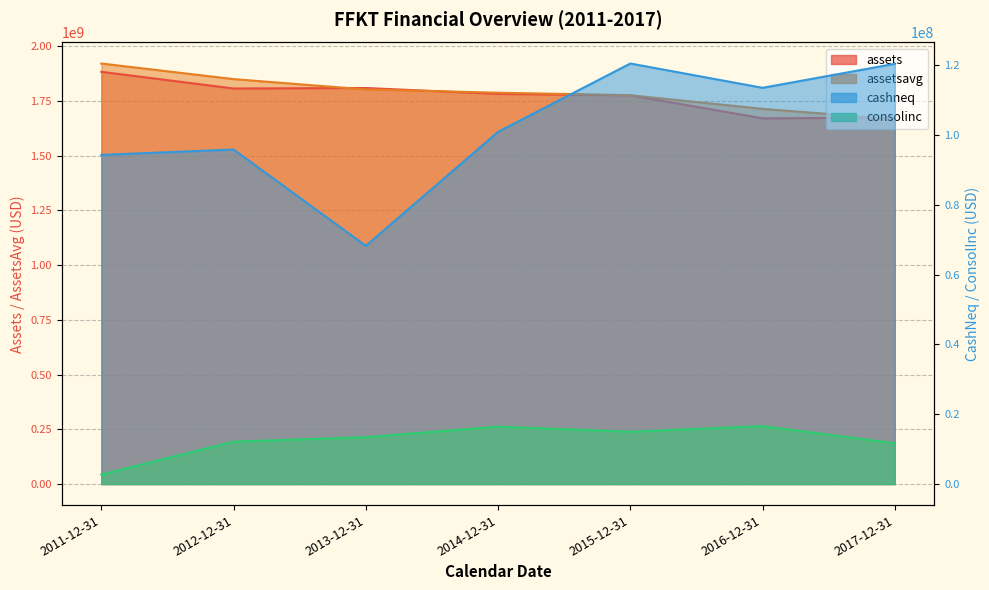

In cashneq, how many points are higher than both neighbors (excluding endpoints)?

2